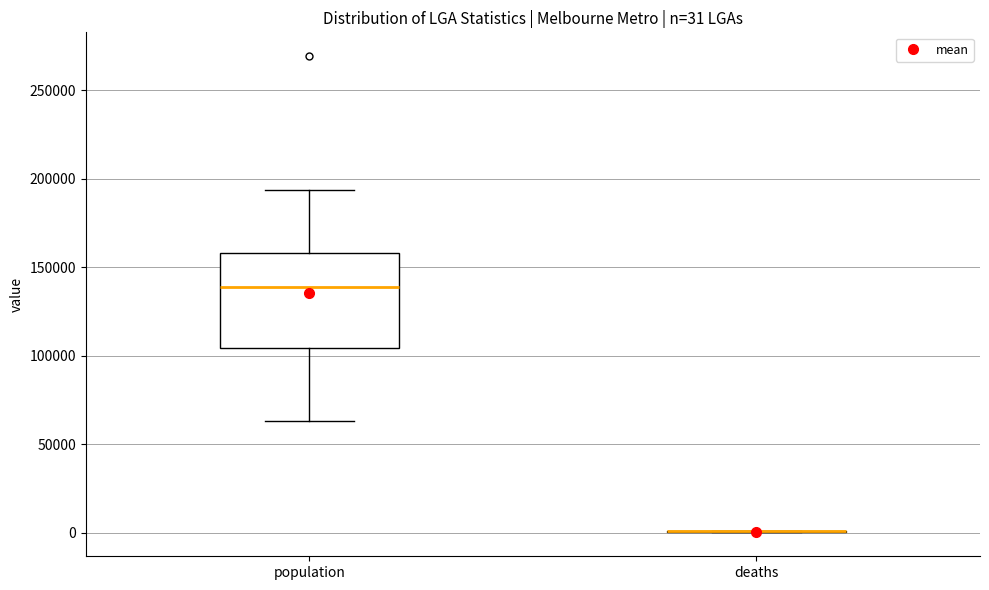

Which box is the tallest, from its lower edge to its upper edge?

population